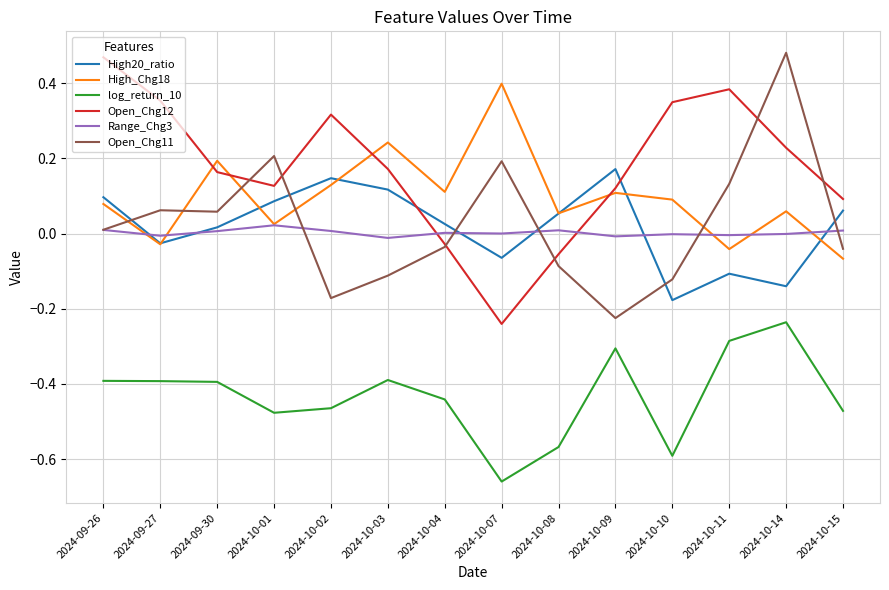

Where does the Range_Chg3 series first go above 0?

2024-09-26